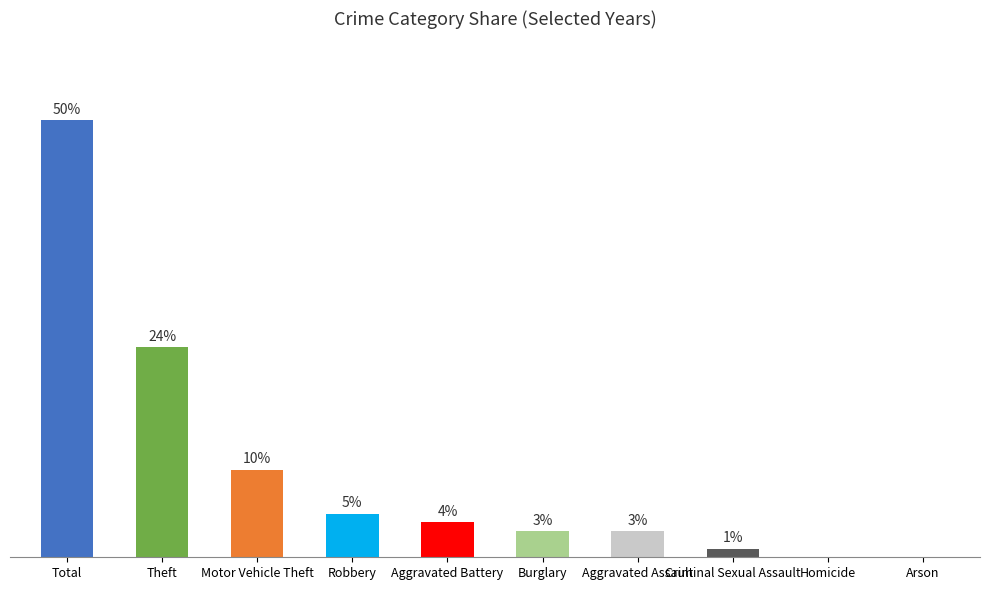

At which label is the value closest to 25?

Theft